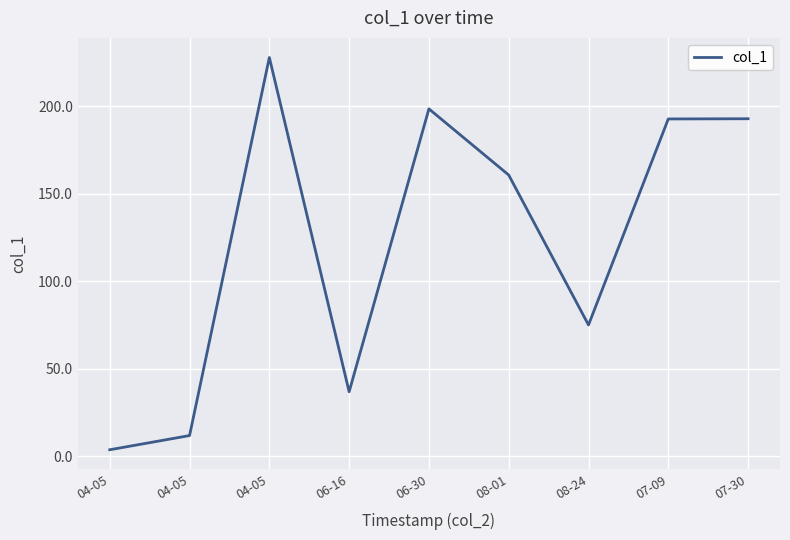

How many lines are shown in the chart?

1